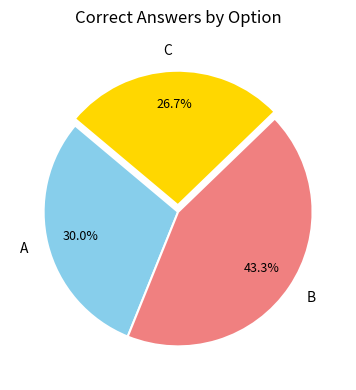

The C slice represents 38% of the pie. True or false?

False